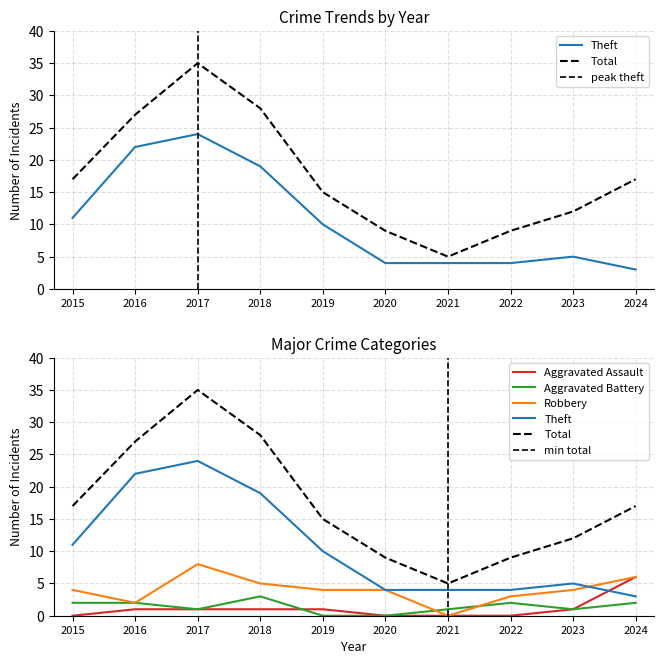

True or false: Aggravated Assault has more than 1 interior local peaks.

False